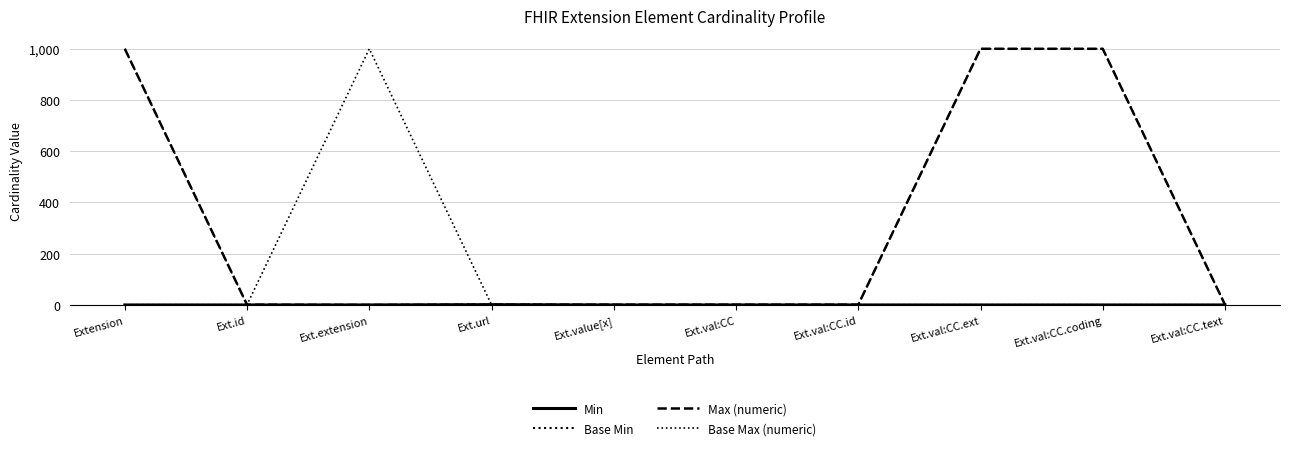

Which series has the largest total across all categories?

Base Max (numeric)